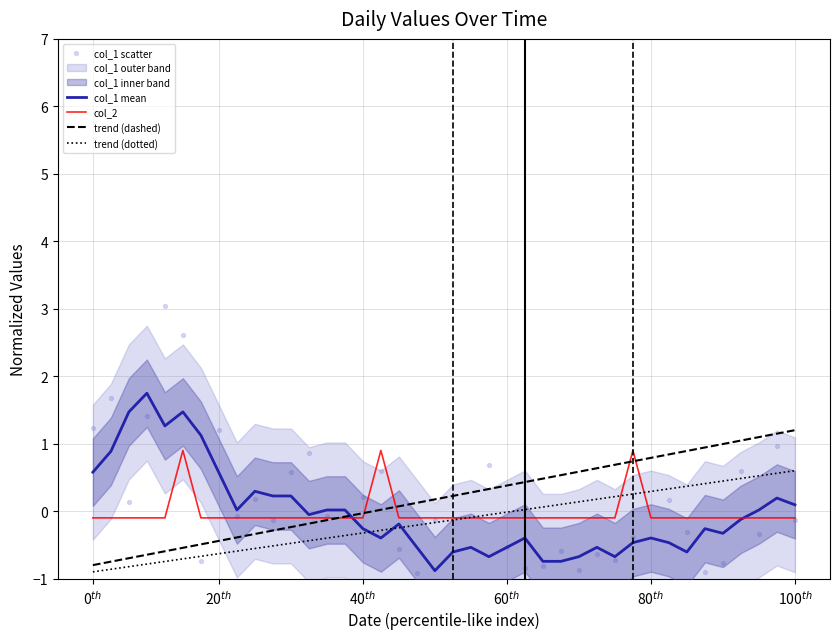

At how many categories does at least one series exceed -1?

40